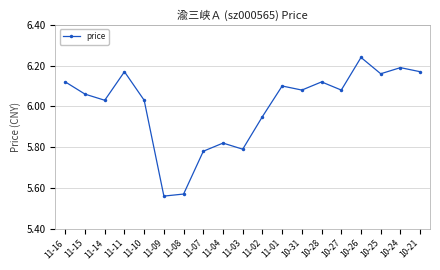

Does the chart have visible grid lines?

Yes